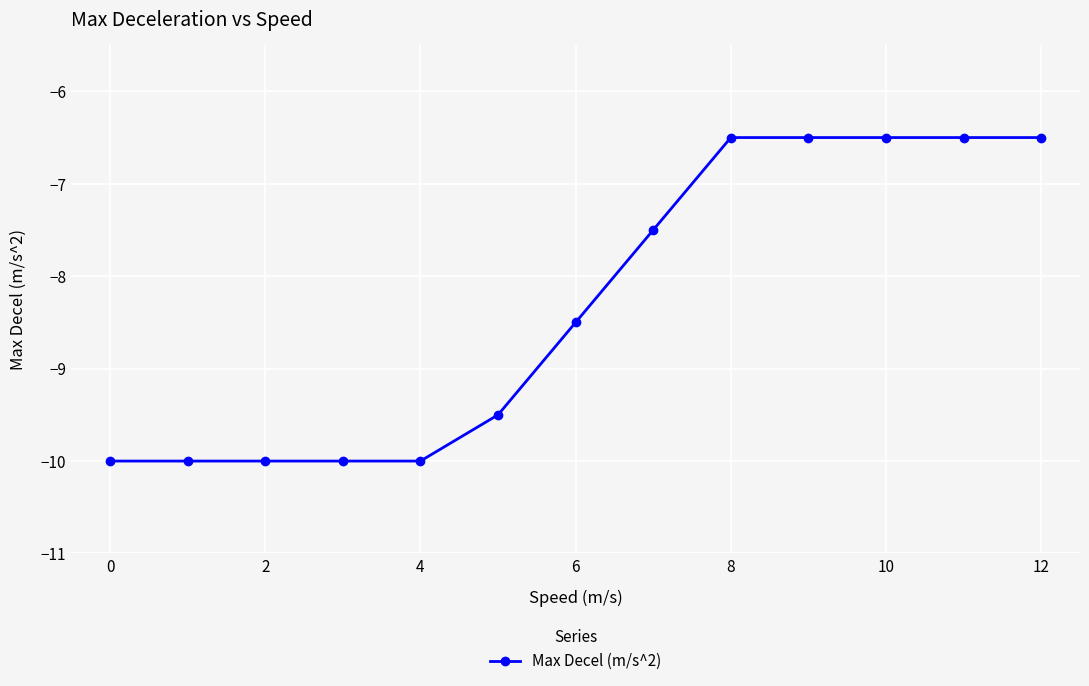

How many lines are shown in the chart?

1